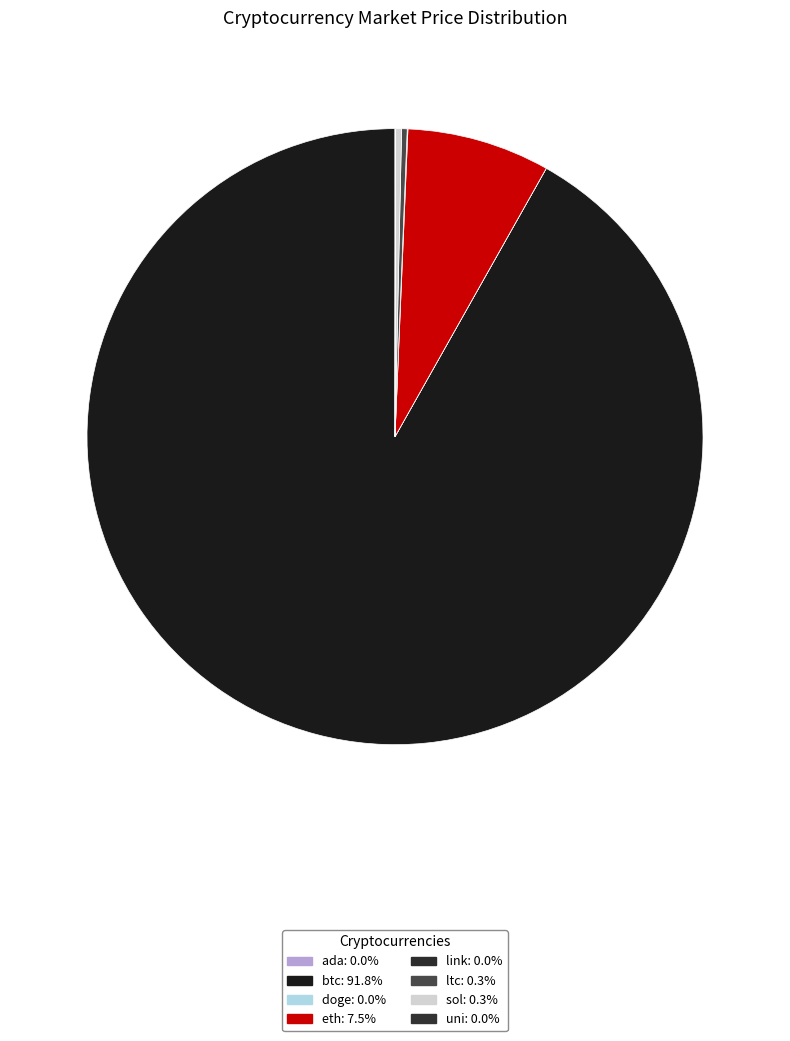

Which slice is the smallest?

doge